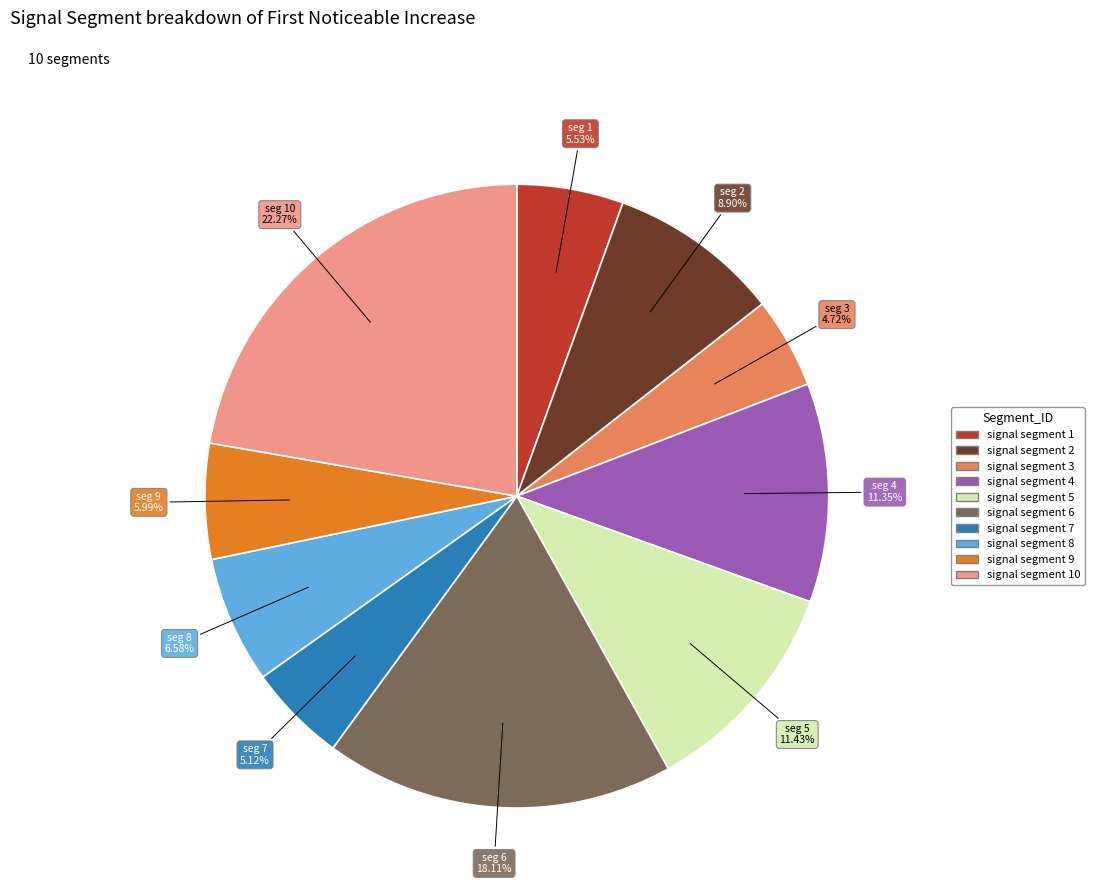

To the nearest percent, what is the difference between the largest and smallest slice percentages?

18%